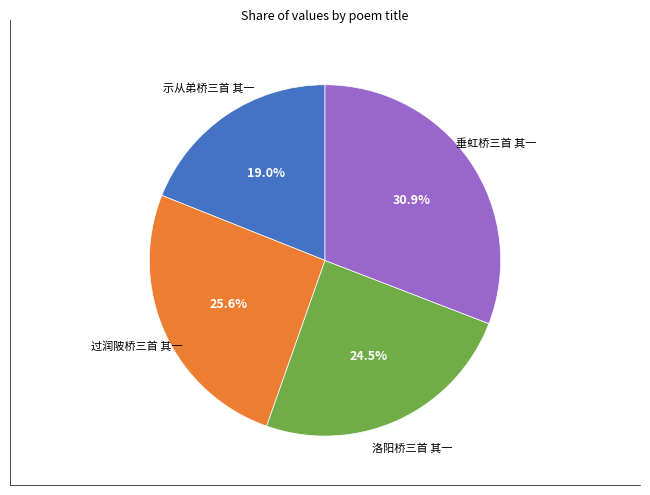

Does any single category account for the majority?

No